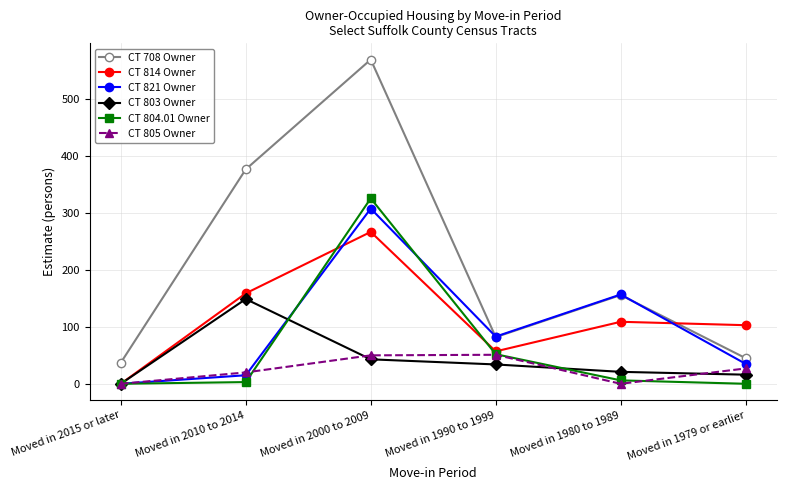

At which category is the sum across all series the highest?

Moved in 2000 to 2009